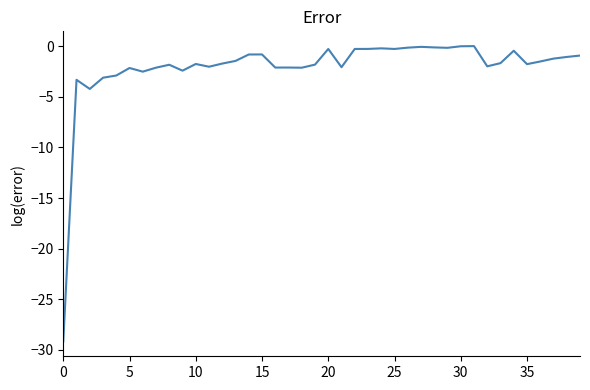

What is the difference between the maximum and minimum values?

29.2